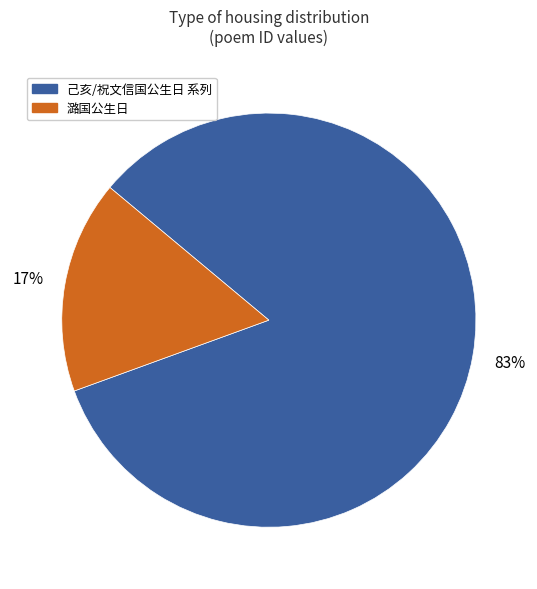

To the nearest percent, what is the average slice percentage?

50%